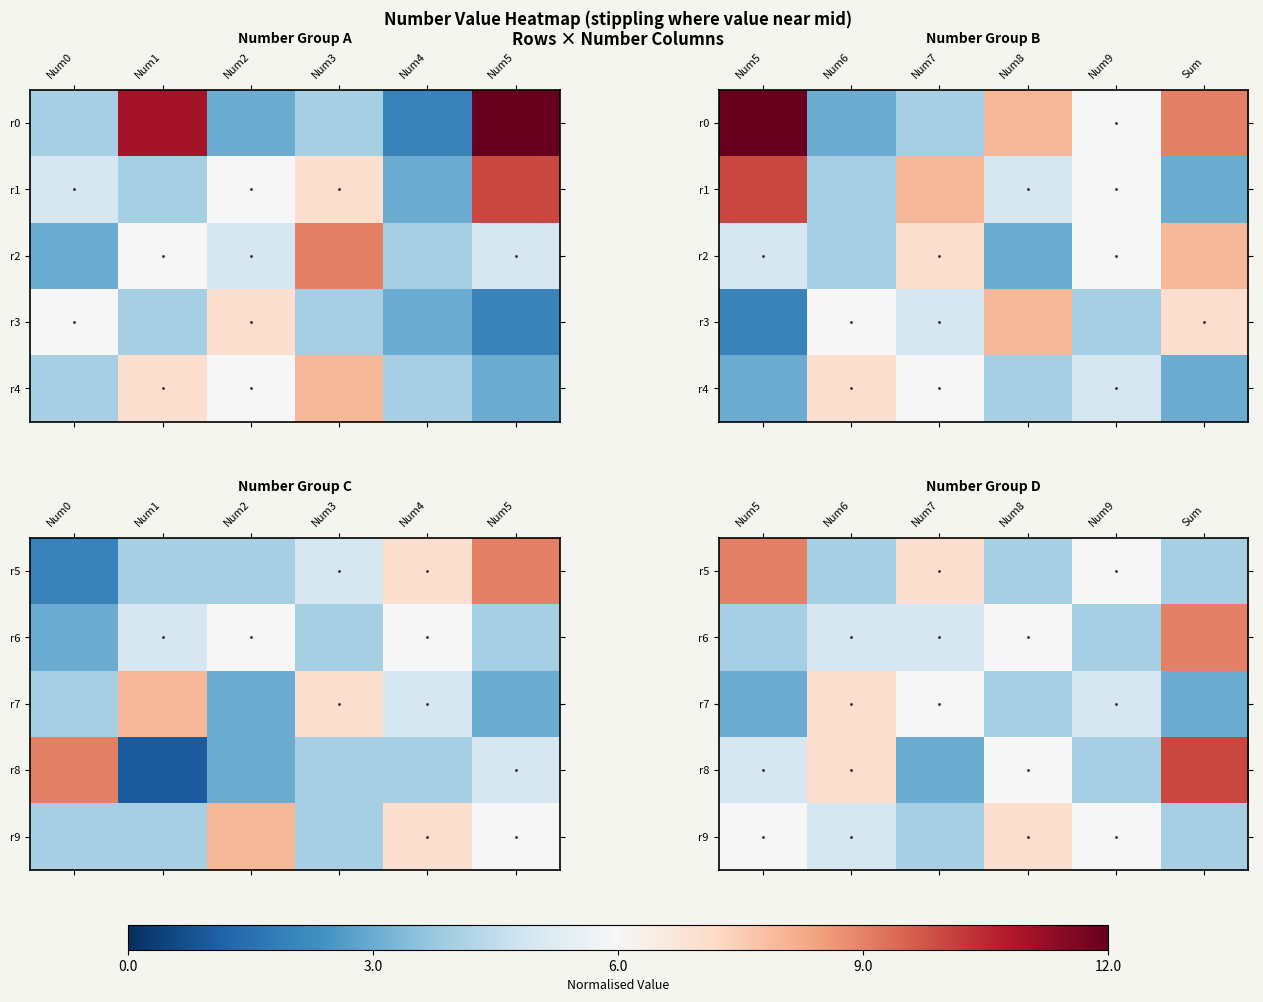

Is the value of r7 at Num9 greater than the value of r8 at Num5?

No